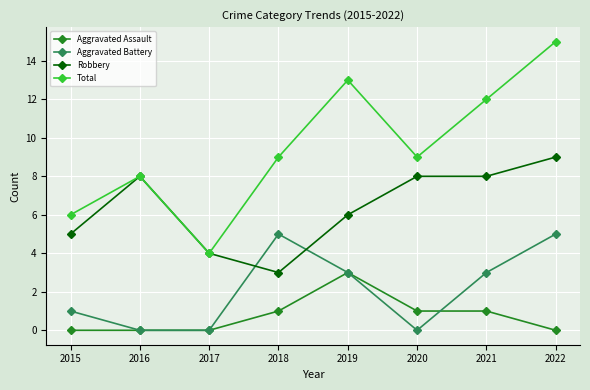

Reading right to left, transcribe all the data shown in this chart.

Aggravated Assault: 2022=0	2021=1	2020=1	2019=3	2018=1	2017=0	2016=0	2015=0
Aggravated Battery: 2022=5	2021=3	2020=0	2019=3	2018=5	2017=0	2016=0	2015=1
Robbery: 2022=9	2021=8	2020=8	2019=6	2018=3	2017=4	2016=8	2015=5
Total: 2022=15	2021=12	2020=9	2019=13	2018=9	2017=4	2016=8	2015=6